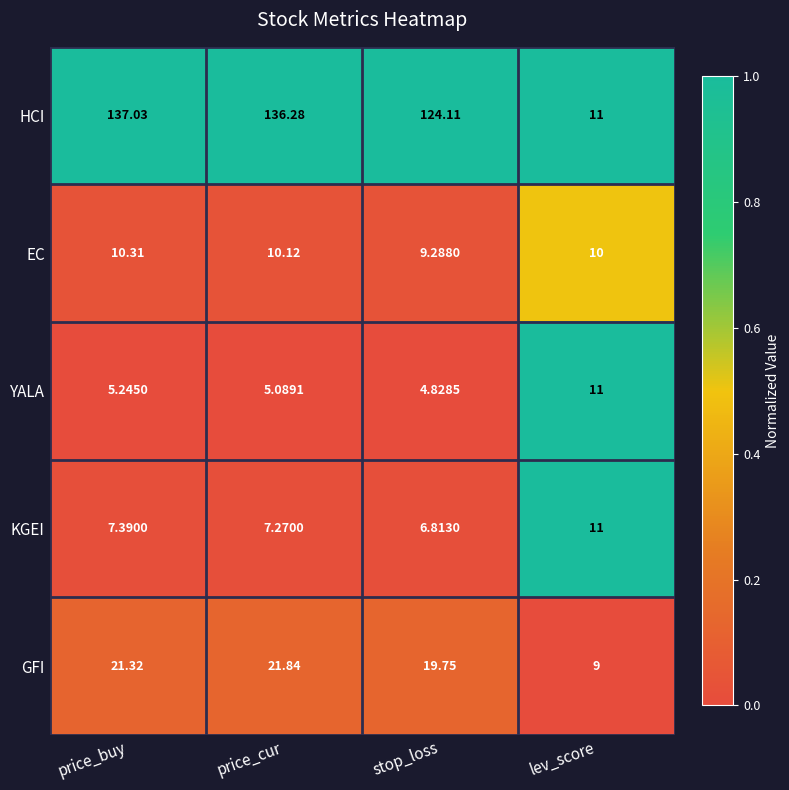

At price_buy, list the series in order from smallest to largest.

YALA, KGEI, EC, GFI, HCI